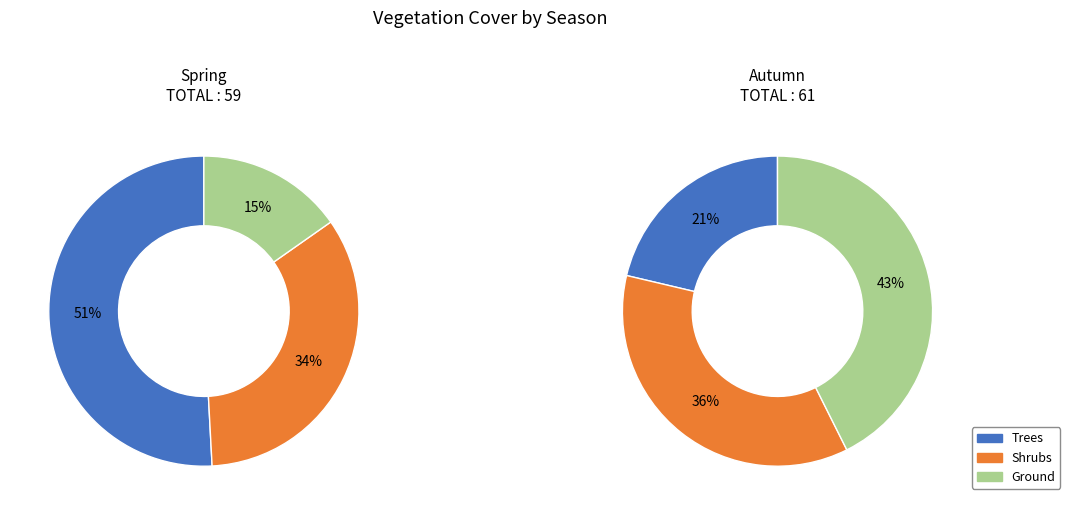

What is the largest slice in the pie chart?

Spring